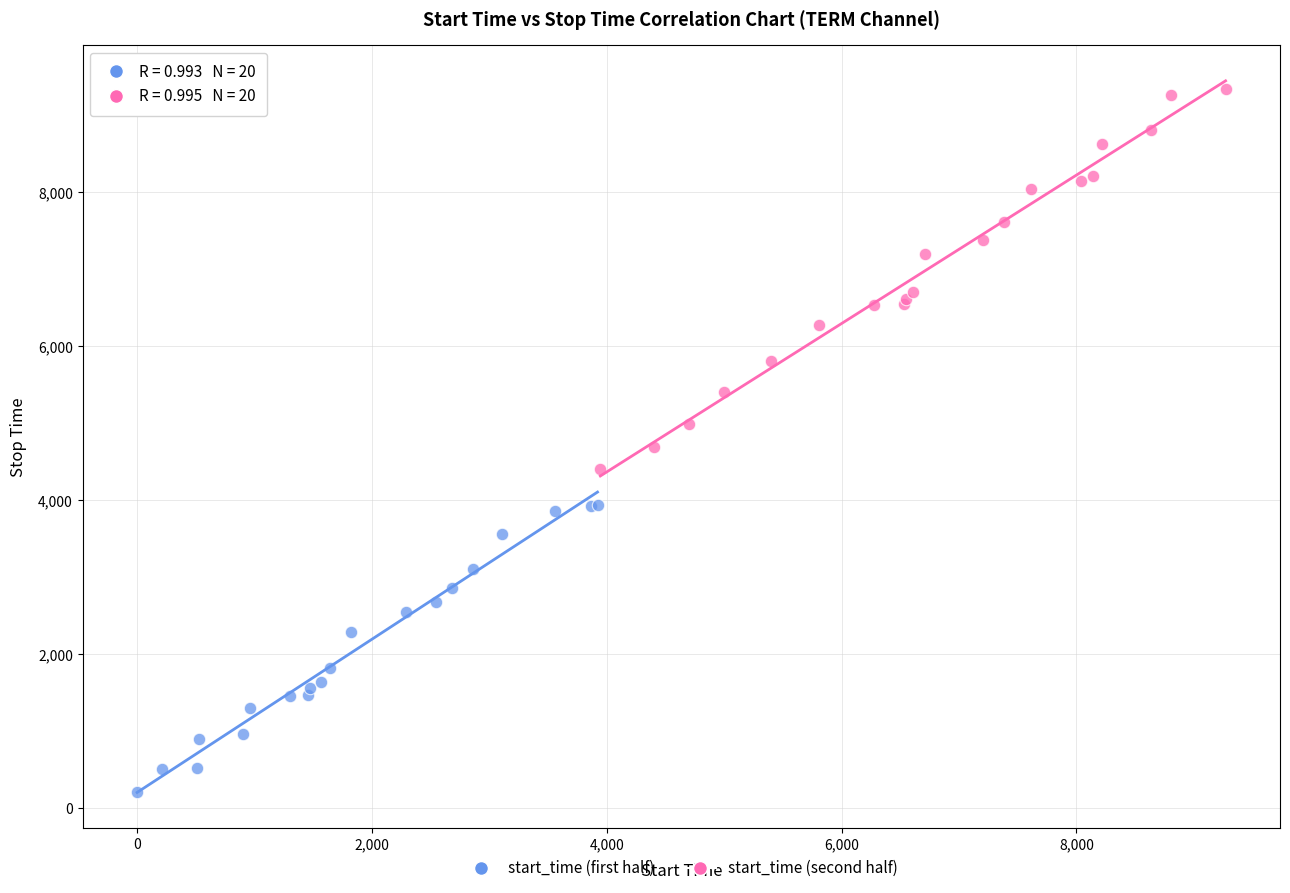

What are all the series names shown in the legend?

start_time (first half), start_time (second half)